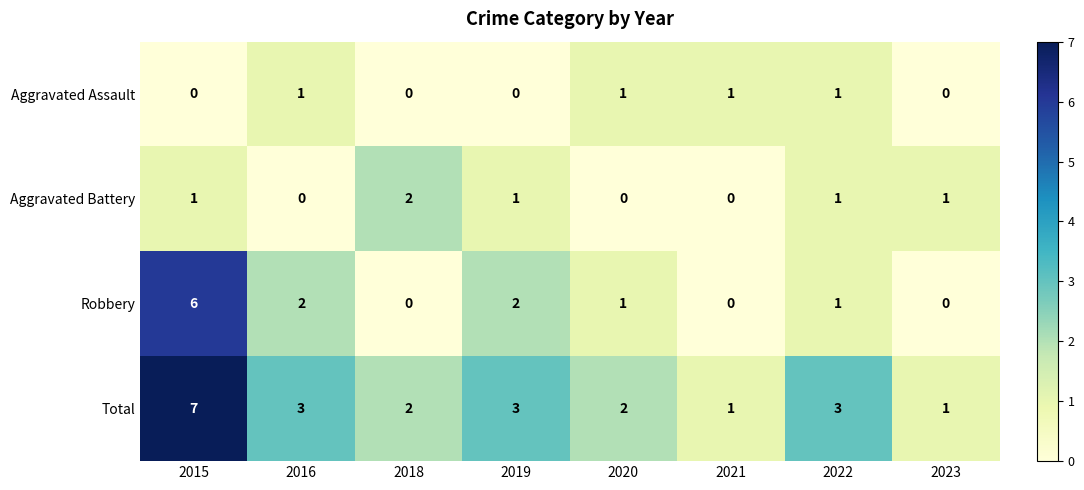

What is the difference between the maximum and minimum values in the Total series?

6